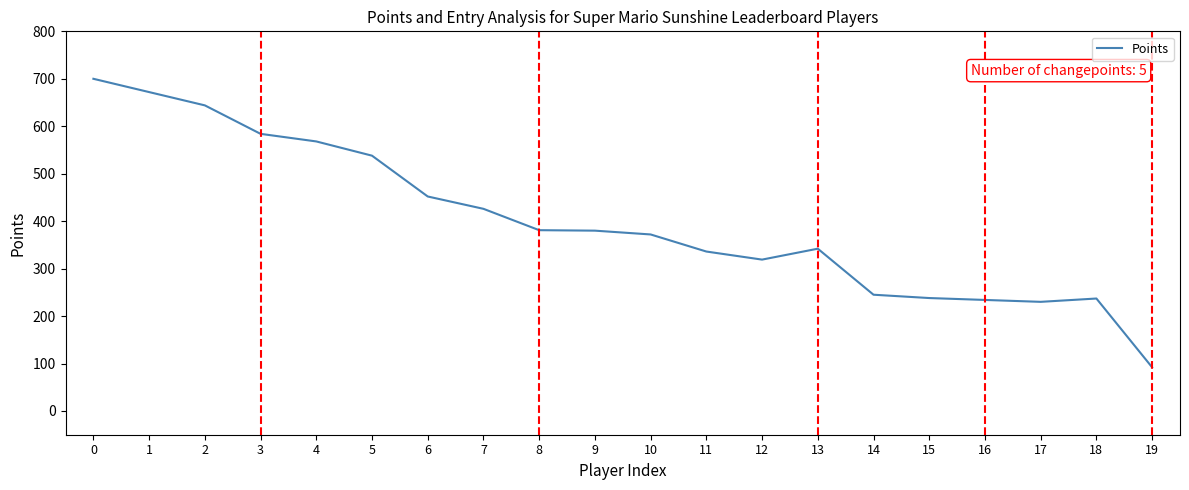

What is the difference between the values at 18 and 19?

145